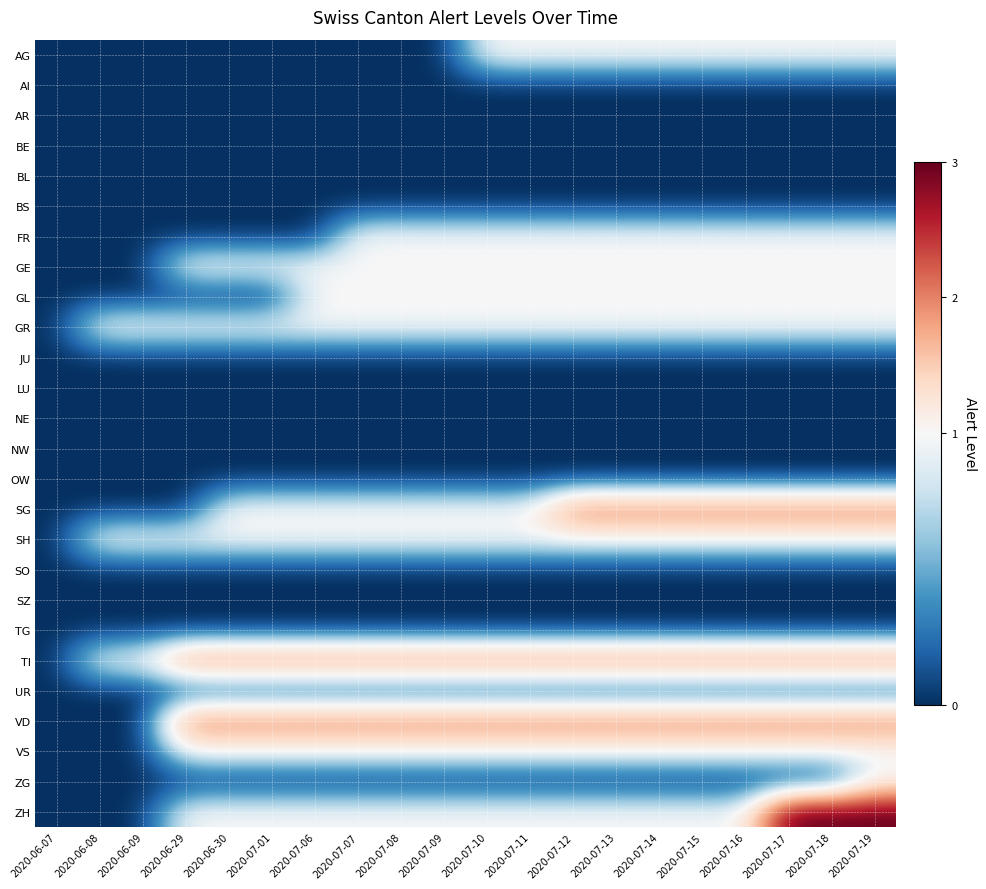

Reading left to right, what are all the values shown in this chart?

AG: 2020-06-07=0	2020-06-08=0	2020-06-09=0	2020-06-29=0	2020-06-30=0	2020-07-01=0	2020-07-06=0	2020-07-07=0	2020-07-08=0	2020-07-09=0	2020-07-10=1	2020-07-11=1	2020-07-12=1	2020-07-13=1	2020-07-14=1	2020-07-15=1	2020-07-16=1	2020-07-17=1	2020-07-18=1	2020-07-19=1
AI: 2020-06-07=0	2020-06-08=0	2020-06-09=0	2020-06-29=0	2020-06-30=0	2020-07-01=0	2020-07-06=0	2020-07-07=0	2020-07-08=0	2020-07-09=0	2020-07-10=0	2020-07-11=0	2020-07-12=0	2020-07-13=0	2020-07-14=0	2020-07-15=0	2020-07-16=0	2020-07-17=0	2020-07-18=0	2020-07-19=0
AR: 2020-06-07=0	2020-06-08=0	2020-06-09=0	2020-06-29=0	2020-06-30=0	2020-07-01=0	2020-07-06=0	2020-07-07=0	2020-07-08=0	2020-07-09=0	2020-07-10=0	2020-07-11=0	2020-07-12=0	2020-07-13=0	2020-07-14=0	2020-07-15=0	2020-07-16=0	2020-07-17=0	2020-07-18=0	2020-07-19=0
BE: 2020-06-07=0	2020-06-08=0	2020-06-09=0	2020-06-29=0	2020-06-30=0	2020-07-01=0	2020-07-06=0	2020-07-07=0	2020-07-08=0	2020-07-09=0	2020-07-10=0	2020-07-11=0	2020-07-12=0	2020-07-13=0	2020-07-14=0	2020-07-15=0	2020-07-16=0	2020-07-17=0	2020-07-18=0	2020-07-19=0
BL: 2020-06-07=0	2020-06-08=0	2020-06-09=0	2020-06-29=0	2020-06-30=0	2020-07-01=0	2020-07-06=0	2020-07-07=0	2020-07-08=0	2020-07-09=0	2020-07-10=0	2020-07-11=0	2020-07-12=0	2020-07-13=0	2020-07-14=0	2020-07-15=0	2020-07-16=0	2020-07-17=0	2020-07-18=0	2020-07-19=0
BS: 2020-06-07=0	2020-06-08=0	2020-06-09=0	2020-06-29=0	2020-06-30=0	2020-07-01=0	2020-07-06=0	2020-07-07=0	2020-07-08=0	2020-07-09=0	2020-07-10=0	2020-07-11=0	2020-07-12=0	2020-07-13=0	2020-07-14=0	2020-07-15=0	2020-07-16=0	2020-07-17=0	2020-07-18=0	2020-07-19=0
FR: 2020-06-07=0	2020-06-08=0	2020-06-09=0	2020-06-29=0	2020-06-30=0	2020-07-01=0	2020-07-06=0	2020-07-07=1	2020-07-08=1	2020-07-09=1	2020-07-10=1	2020-07-11=1	2020-07-12=1	2020-07-13=1	2020-07-14=1	2020-07-15=1	2020-07-16=1	2020-07-17=1	2020-07-18=1	2020-07-19=1
GE: 2020-06-07=0	2020-06-08=0	2020-06-09=0	2020-06-29=1	2020-06-30=1	2020-07-01=1	2020-07-06=1	2020-07-07=1	2020-07-08=1	2020-07-09=1	2020-07-10=1	2020-07-11=1	2020-07-12=1	2020-07-13=1	2020-07-14=1	2020-07-15=1	2020-07-16=1	2020-07-17=1	2020-07-18=1	2020-07-19=1
GL: 2020-06-07=0	2020-06-08=0	2020-06-09=0	2020-06-29=0	2020-06-30=0	2020-07-01=0	2020-07-06=1	2020-07-07=1	2020-07-08=1	2020-07-09=1	2020-07-10=1	2020-07-11=1	2020-07-12=1	2020-07-13=1	2020-07-14=1	2020-07-15=1	2020-07-16=1	2020-07-17=1	2020-07-18=1	2020-07-19=1
GR: 2020-06-07=0	2020-06-08=1	2020-06-09=1	2020-06-29=1	2020-06-30=1	2020-07-01=1	2020-07-06=1	2020-07-07=1	2020-07-08=1	2020-07-09=1	2020-07-10=1	2020-07-11=1	2020-07-12=1	2020-07-13=1	2020-07-14=1	2020-07-15=1	2020-07-16=1	2020-07-17=1	2020-07-18=1	2020-07-19=1
JU: 2020-06-07=0	2020-06-08=0	2020-06-09=0	2020-06-29=0	2020-06-30=0	2020-07-01=0	2020-07-06=0	2020-07-07=0	2020-07-08=0	2020-07-09=0	2020-07-10=0	2020-07-11=0	2020-07-12=0	2020-07-13=0	2020-07-14=0	2020-07-15=0	2020-07-16=0	2020-07-17=0	2020-07-18=0	2020-07-19=0
LU: 2020-06-07=0	2020-06-08=0	2020-06-09=0	2020-06-29=0	2020-06-30=0	2020-07-01=0	2020-07-06=0	2020-07-07=0	2020-07-08=0	2020-07-09=0	2020-07-10=0	2020-07-11=0	2020-07-12=0	2020-07-13=0	2020-07-14=0	2020-07-15=0	2020-07-16=0	2020-07-17=0	2020-07-18=0	2020-07-19=0
NE: 2020-06-07=0	2020-06-08=0	2020-06-09=0	2020-06-29=0	2020-06-30=0	2020-07-01=0	2020-07-06=0	2020-07-07=0	2020-07-08=0	2020-07-09=0	2020-07-10=0	2020-07-11=0	2020-07-12=0	2020-07-13=0	2020-07-14=0	2020-07-15=0	2020-07-16=0	2020-07-17=0	2020-07-18=0	2020-07-19=0
NW: 2020-06-07=0	2020-06-08=0	2020-06-09=0	2020-06-29=0	2020-06-30=0	2020-07-01=0	2020-07-06=0	2020-07-07=0	2020-07-08=0	2020-07-09=0	2020-07-10=0	2020-07-11=0	2020-07-12=0	2020-07-13=0	2020-07-14=0	2020-07-15=0	2020-07-16=0	2020-07-17=0	2020-07-18=0	2020-07-19=0
OW: 2020-06-07=0	2020-06-08=0	2020-06-09=0	2020-06-29=0	2020-06-30=0	2020-07-01=0	2020-07-06=0	2020-07-07=0	2020-07-08=0	2020-07-09=0	2020-07-10=0	2020-07-11=0	2020-07-12=0	2020-07-13=0	2020-07-14=0	2020-07-15=0	2020-07-16=0	2020-07-17=0	2020-07-18=0	2020-07-19=0
SG: 2020-06-07=0	2020-06-08=0	2020-06-09=0	2020-06-29=0	2020-06-30=1	2020-07-01=1	2020-07-06=1	2020-07-07=1	2020-07-08=1	2020-07-09=1	2020-07-10=1	2020-07-11=1	2020-07-12=2	2020-07-13=2	2020-07-14=2	2020-07-15=2	2020-07-16=2	2020-07-17=2	2020-07-18=2	2020-07-19=2
SH: 2020-06-07=0	2020-06-08=1	2020-06-09=1	2020-06-29=1	2020-06-30=1	2020-07-01=1	2020-07-06=1	2020-07-07=1	2020-07-08=1	2020-07-09=1	2020-07-10=1	2020-07-11=1	2020-07-12=1	2020-07-13=1	2020-07-14=1	2020-07-15=1	2020-07-16=1	2020-07-17=1	2020-07-18=1	2020-07-19=1
SO: 2020-06-07=0	2020-06-08=0	2020-06-09=0	2020-06-29=0	2020-06-30=0	2020-07-01=0	2020-07-06=0	2020-07-07=0	2020-07-08=0	2020-07-09=0	2020-07-10=0	2020-07-11=0	2020-07-12=0	2020-07-13=0	2020-07-14=0	2020-07-15=0	2020-07-16=0	2020-07-17=0	2020-07-18=0	2020-07-19=0
SZ: 2020-06-07=0	2020-06-08=0	2020-06-09=0	2020-06-29=0	2020-06-30=0	2020-07-01=0	2020-07-06=0	2020-07-07=0	2020-07-08=0	2020-07-09=0	2020-07-10=0	2020-07-11=0	2020-07-12=0	2020-07-13=0	2020-07-14=0	2020-07-15=0	2020-07-16=0	2020-07-17=0	2020-07-18=0	2020-07-19=0
TG: 2020-06-07=0	2020-06-08=0	2020-06-09=0	2020-06-29=0	2020-06-30=0	2020-07-01=0	2020-07-06=0	2020-07-07=0	2020-07-08=0	2020-07-09=0	2020-07-10=0	2020-07-11=0	2020-07-12=0	2020-07-13=0	2020-07-14=0	2020-07-15=0	2020-07-16=0	2020-07-17=0	2020-07-18=0	2020-07-19=0
TI: 2020-06-07=0	2020-06-08=1	2020-06-09=1	2020-06-29=2	2020-06-30=2	2020-07-01=2	2020-07-06=2	2020-07-07=2	2020-07-08=2	2020-07-09=2	2020-07-10=2	2020-07-11=2	2020-07-12=2	2020-07-13=2	2020-07-14=2	2020-07-15=2	2020-07-16=2	2020-07-17=2	2020-07-18=2	2020-07-19=2
UR: 2020-06-07=0	2020-06-08=0	2020-06-09=0	2020-06-29=0	2020-06-30=0	2020-07-01=0	2020-07-06=0	2020-07-07=0	2020-07-08=0	2020-07-09=0	2020-07-10=0	2020-07-11=0	2020-07-12=0	2020-07-13=0	2020-07-14=0	2020-07-15=0	2020-07-16=0	2020-07-17=0	2020-07-18=0	2020-07-19=0
VD: 2020-06-07=0	2020-06-08=0	2020-06-09=0	2020-06-29=2	2020-06-30=2	2020-07-01=2	2020-07-06=2	2020-07-07=2	2020-07-08=2	2020-07-09=2	2020-07-10=2	2020-07-11=2	2020-07-12=2	2020-07-13=2	2020-07-14=2	2020-07-15=2	2020-07-16=2	2020-07-17=2	2020-07-18=2	2020-07-19=2
VS: 2020-06-07=0	2020-06-08=0	2020-06-09=0	2020-06-29=1	2020-06-30=1	2020-07-01=1	2020-07-06=1	2020-07-07=1	2020-07-08=1	2020-07-09=1	2020-07-10=1	2020-07-11=1	2020-07-12=1	2020-07-13=1	2020-07-14=1	2020-07-15=1	2020-07-16=1	2020-07-17=1	2020-07-18=1	2020-07-19=1
ZG: 2020-06-07=0	2020-06-08=0	2020-06-09=0	2020-06-29=0	2020-06-30=0	2020-07-01=0	2020-07-06=0	2020-07-07=0	2020-07-08=0	2020-07-09=0	2020-07-10=0	2020-07-11=0	2020-07-12=0	2020-07-13=0	2020-07-14=0	2020-07-15=0	2020-07-16=0	2020-07-17=0	2020-07-18=0	2020-07-19=1
ZH: 2020-06-07=0	2020-06-08=0	2020-06-09=0	2020-06-29=1	2020-06-30=1	2020-07-01=1	2020-07-06=1	2020-07-07=1	2020-07-08=1	2020-07-09=1	2020-07-10=1	2020-07-11=1	2020-07-12=1	2020-07-13=1	2020-07-14=1	2020-07-15=1	2020-07-16=1	2020-07-17=3	2020-07-18=3	2020-07-19=3